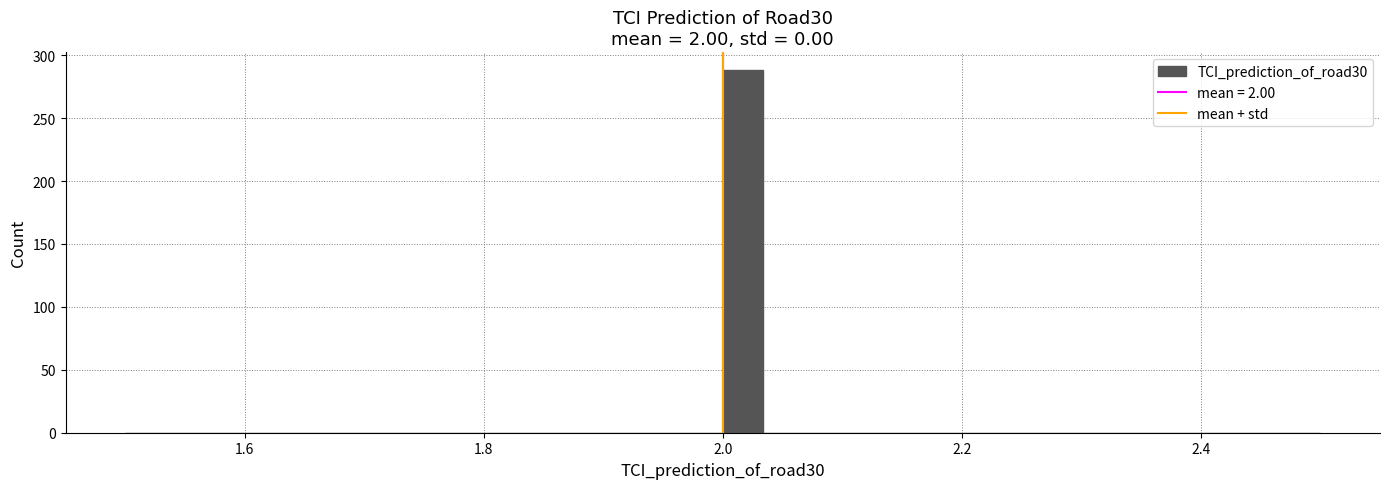

Read against the x-axis, roughly where is the centre of the tallest bar?

2.02